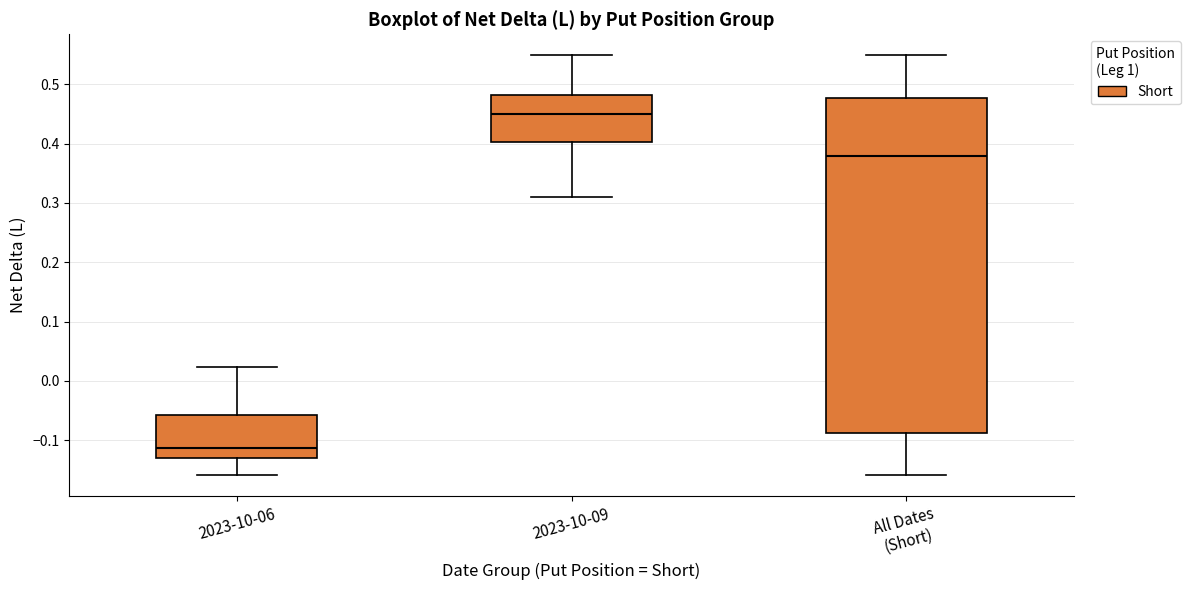

Which box is the tallest, from its lower edge to its upper edge?

All Dates (Short)